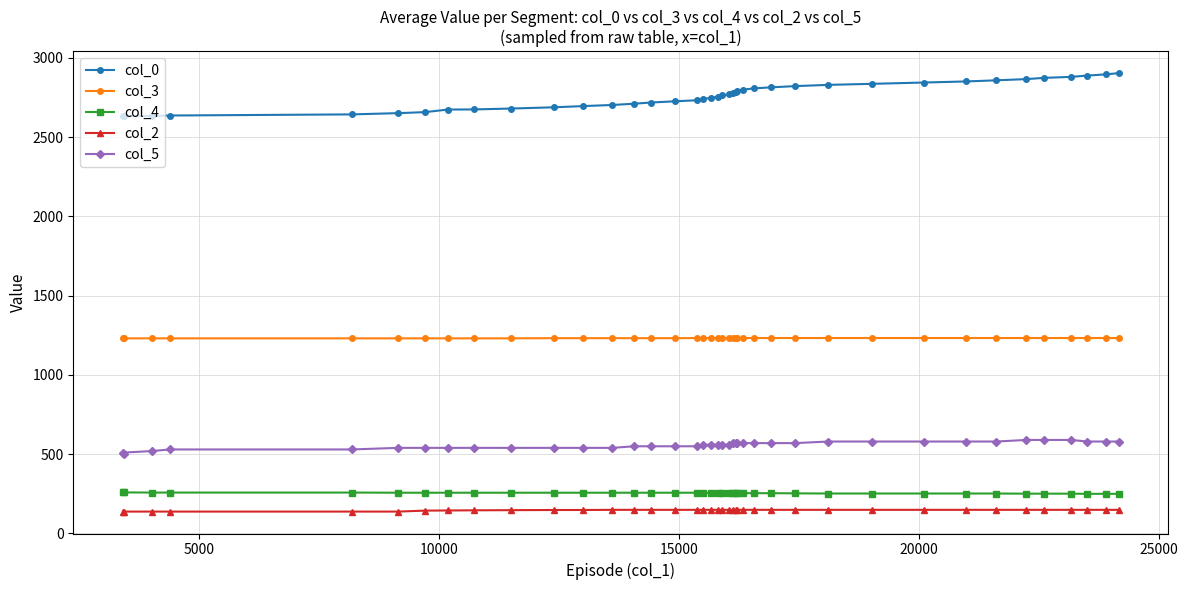

What is the value of the col_4 point at the 5th from the left?

258.0